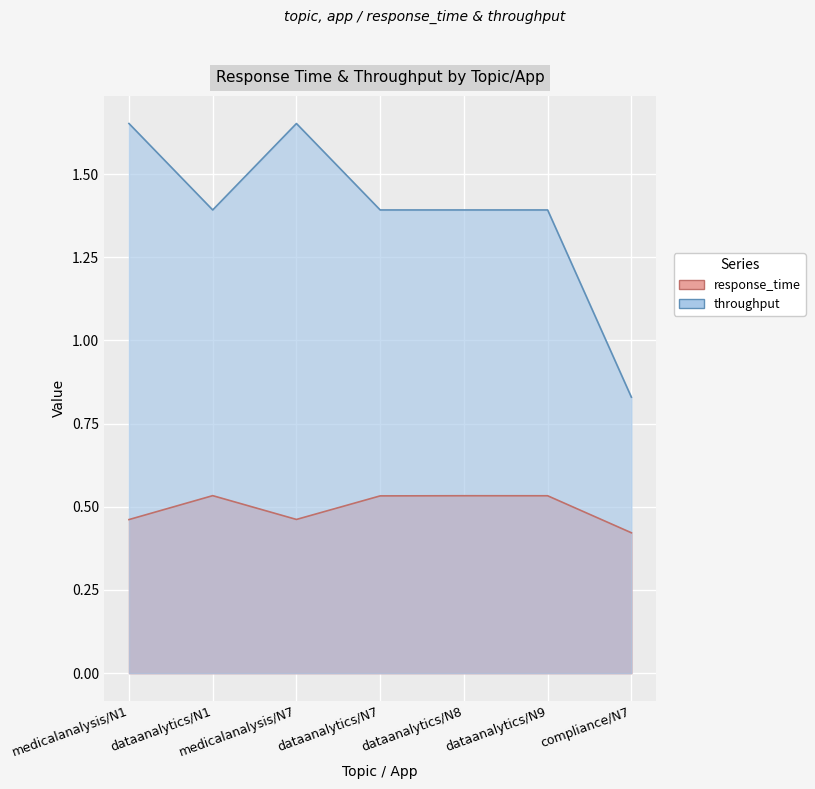

What is the maximum value for response_time?

0.5